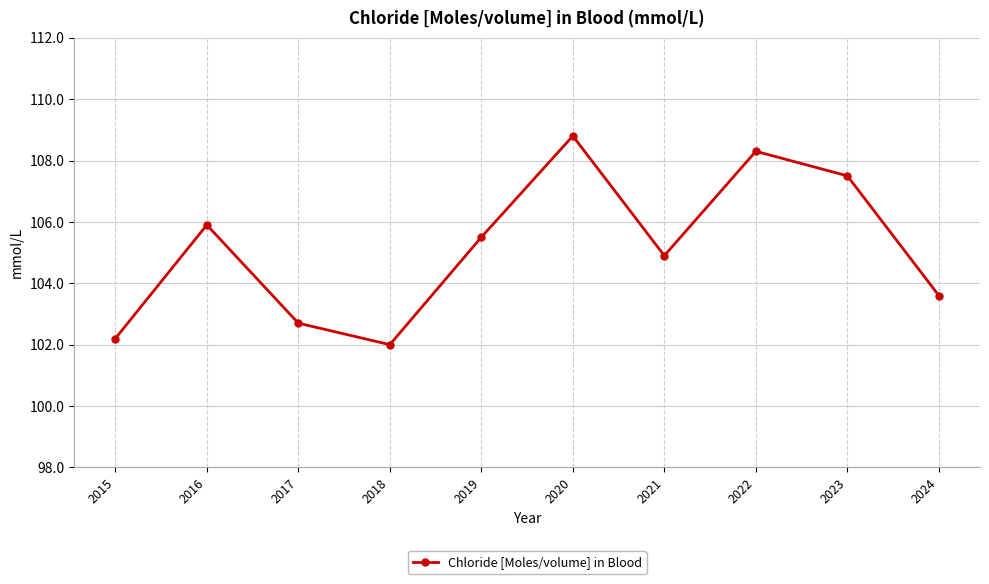

Does the chart display data point markers on the line(s)?

Yes